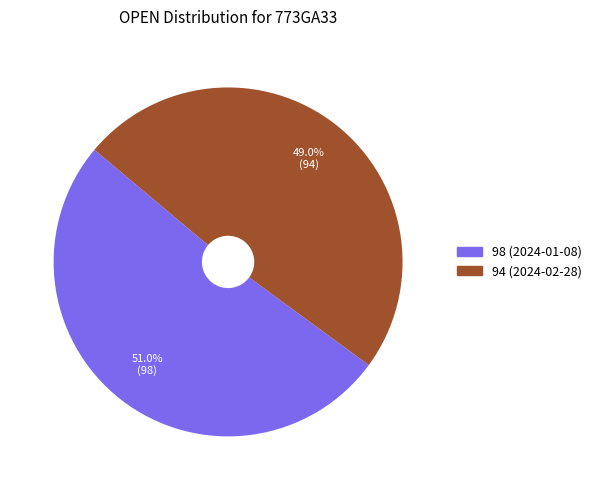

To the nearest percent, what is the average slice percentage?

50%